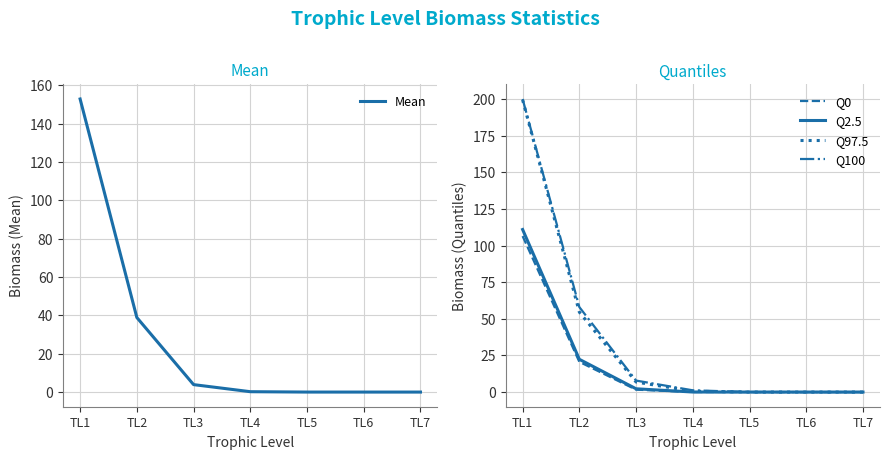

What is the sum of the Q0 values at TL3 and TL2?

22.3